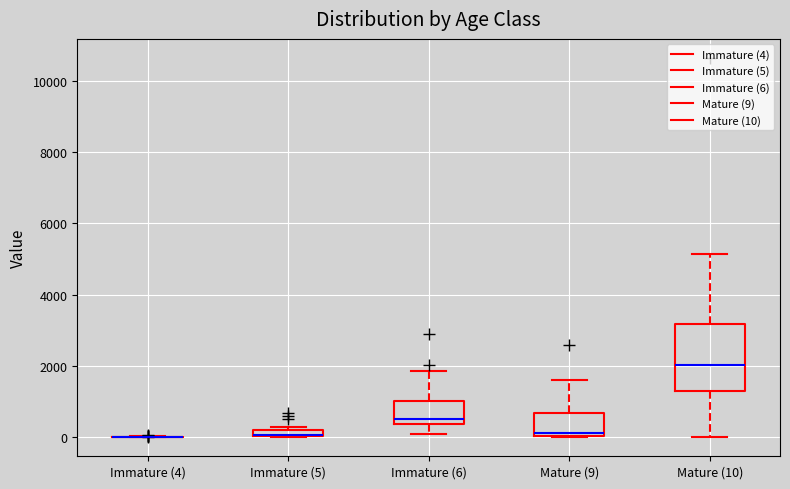

Comparing the boxes themselves (not the whiskers), which one is the tallest?

Mature (10)